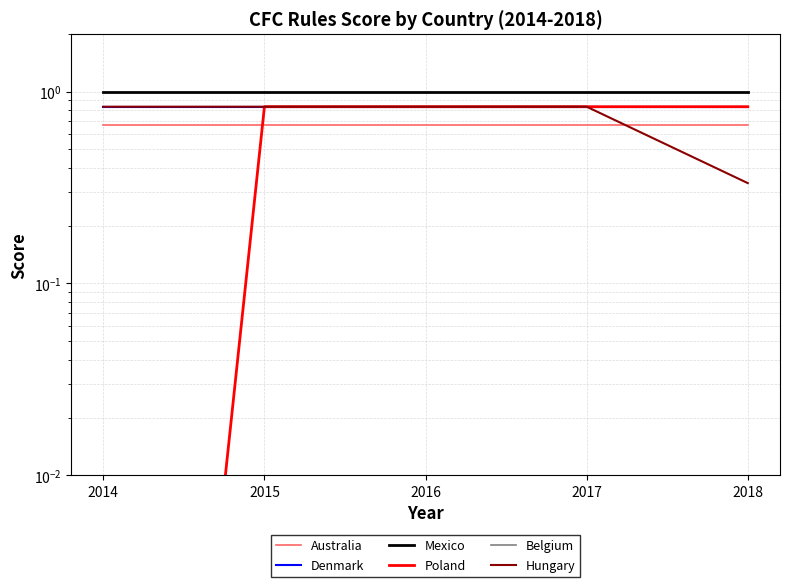

What is the value of the Australia point at the 2nd from the left?

0.7